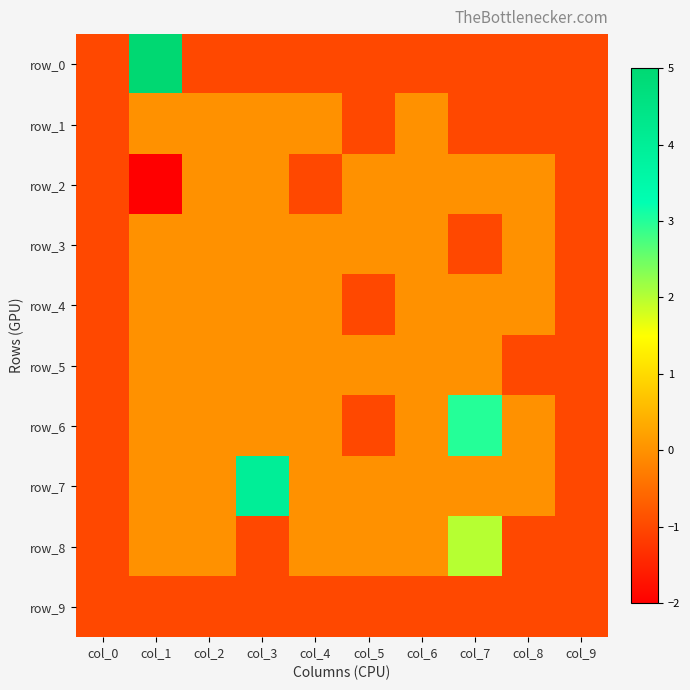

List the series in order of their peak value, highest first.

row_0, row_7, row_6, row_8, row_1, row_2, row_3, row_4, row_5, row_9